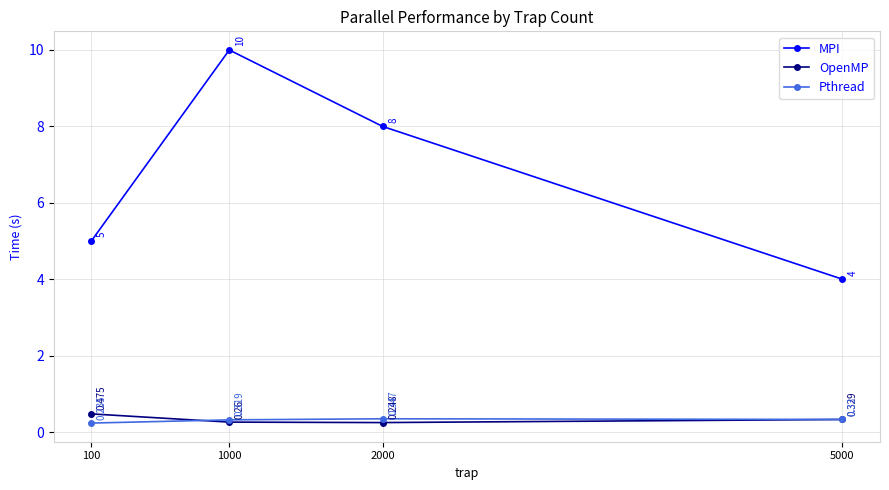

Is the value of MPI at 1000 greater than the value of Pthread at 5000?

Yes